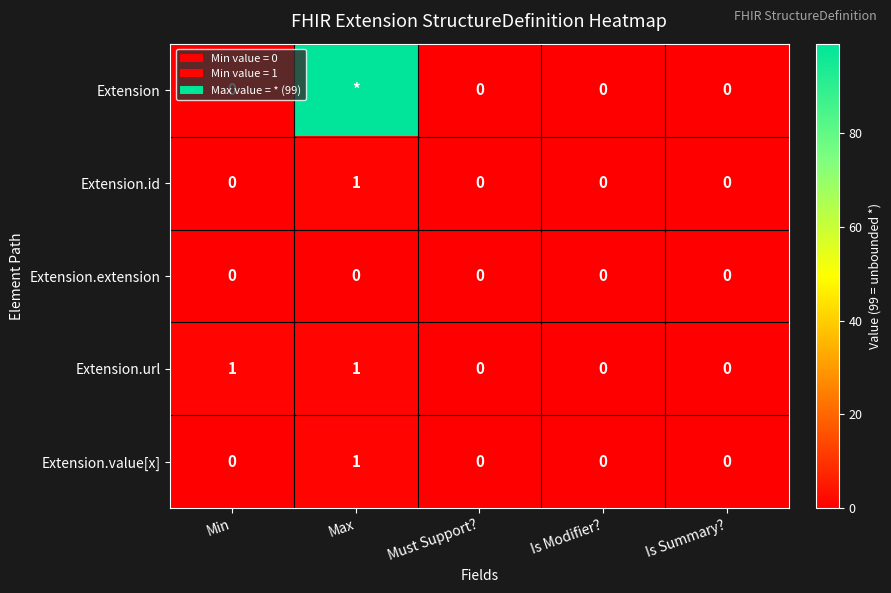

Count the Extension.value[x] values in the range 0 to 1.

5